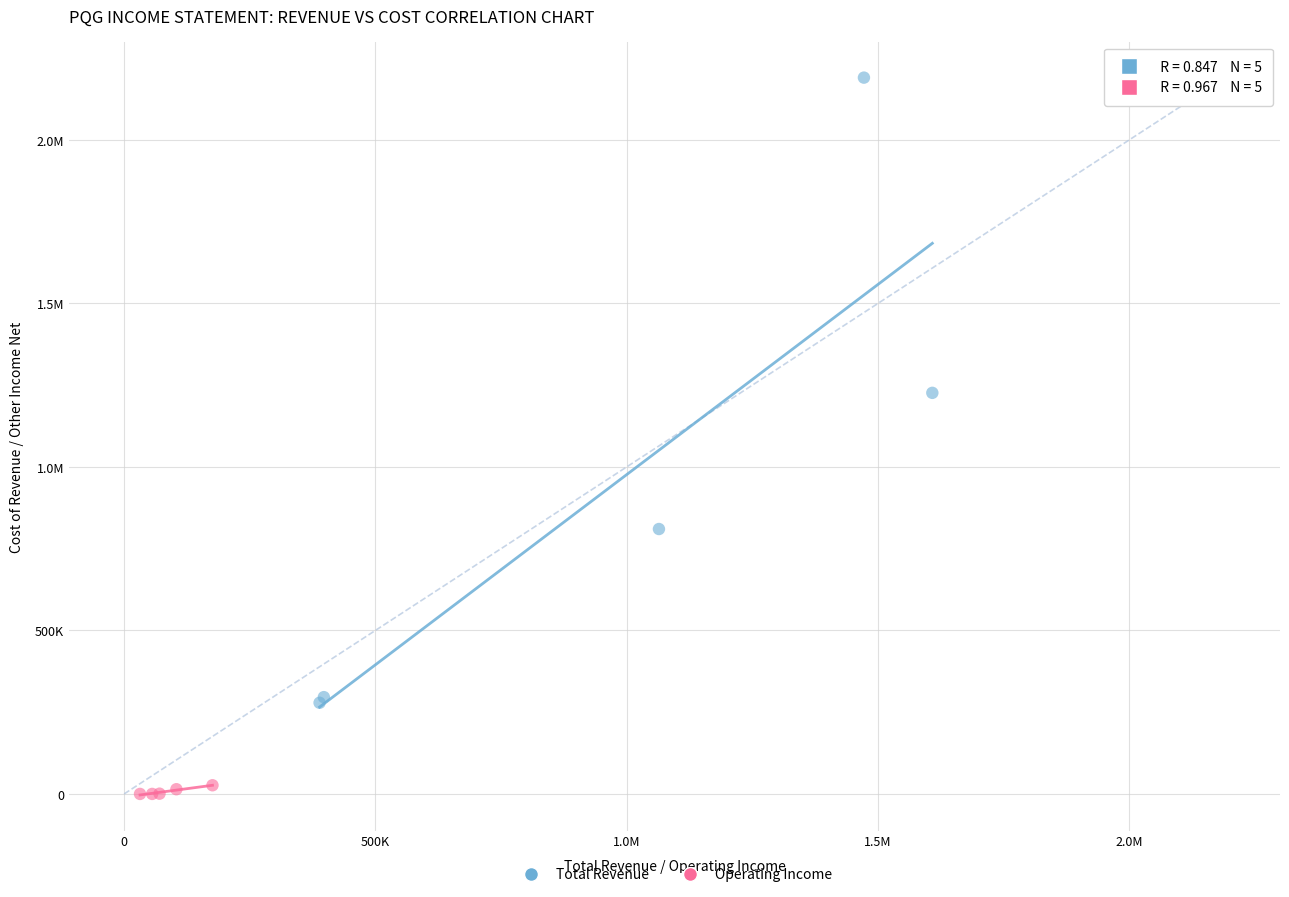

What are all the series names shown in the legend?

Total Revenue, Operating Income